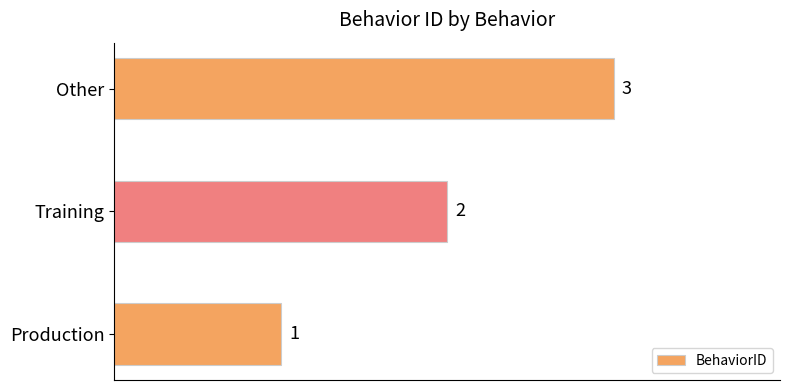

True or false: the data shows 3 at Other.

True